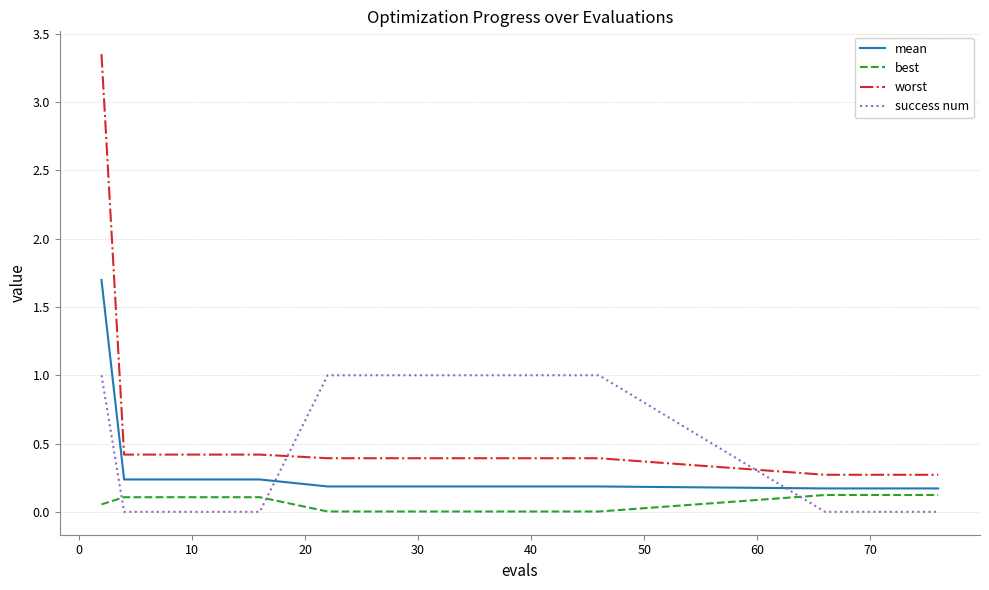

What is the difference between the maximum and minimum values in the success num series?

1.0